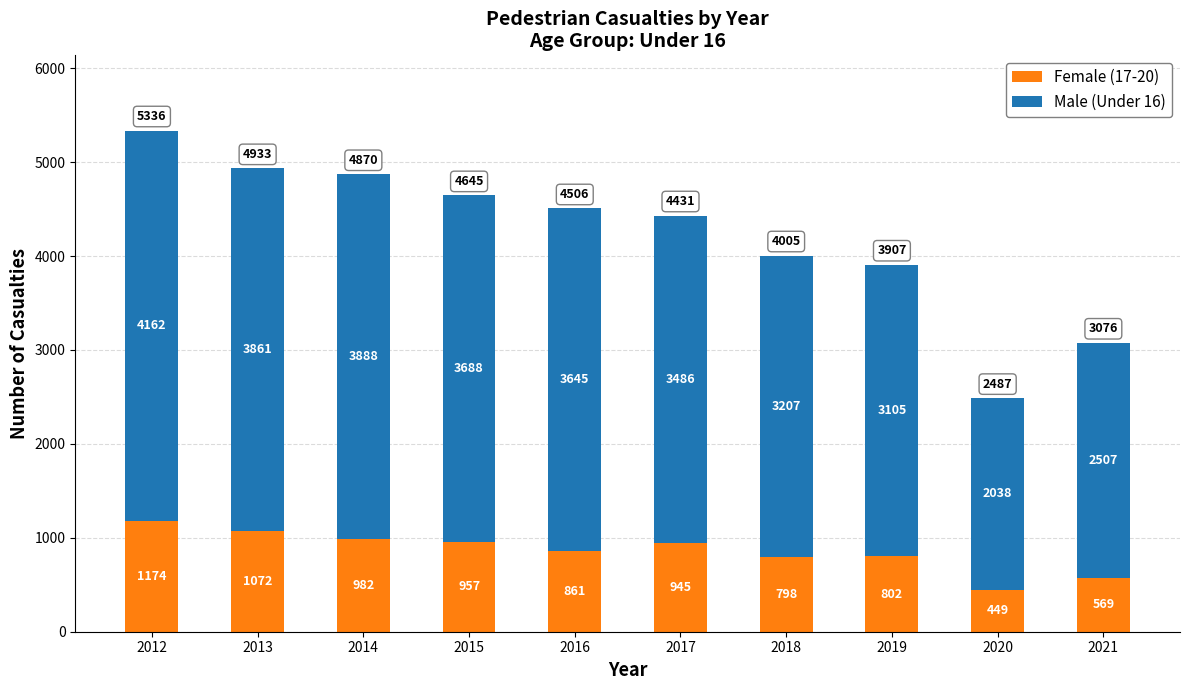

List the labels in order of Female (17-20) value, smallest first.

2020, 2021, 2018, 2019, 2016, 2017, 2015, 2014, 2013, 2012